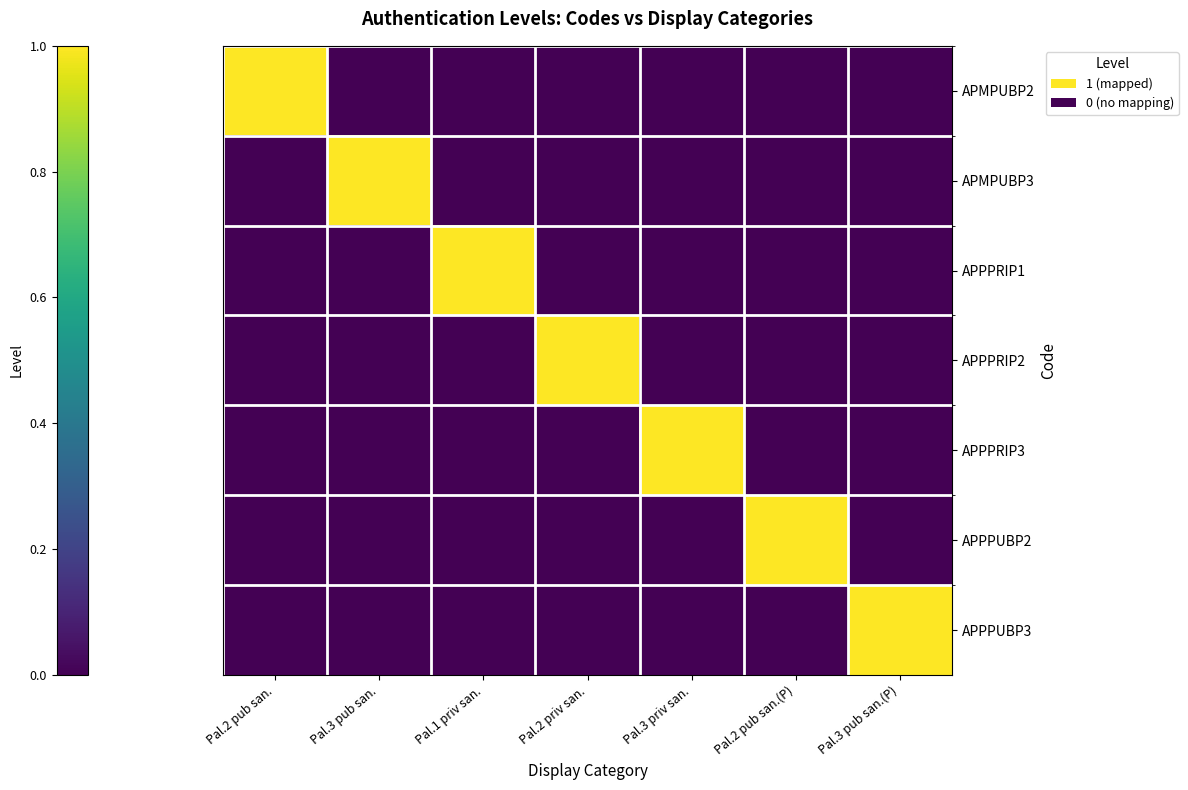

At which category does the chart reach its peak across all series?

Pal.2 pub san.